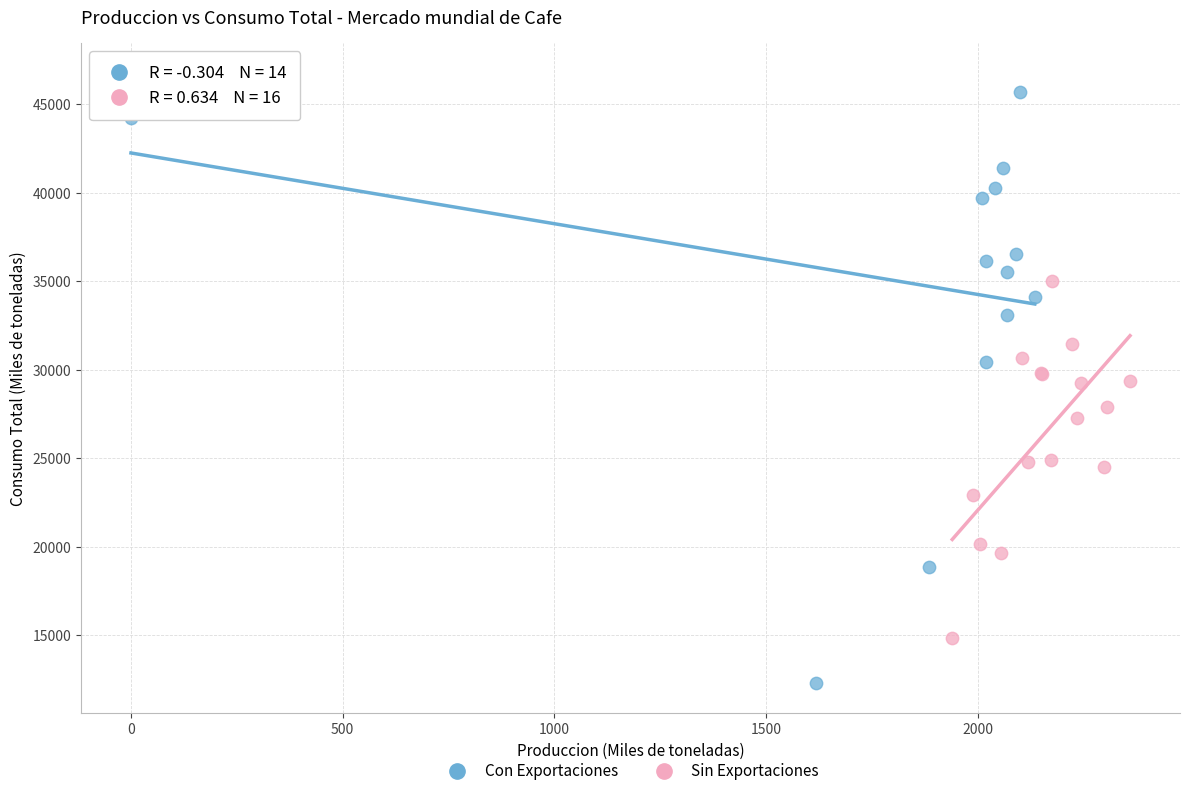

Which series contains the lowest Y value?

Con Exportaciones